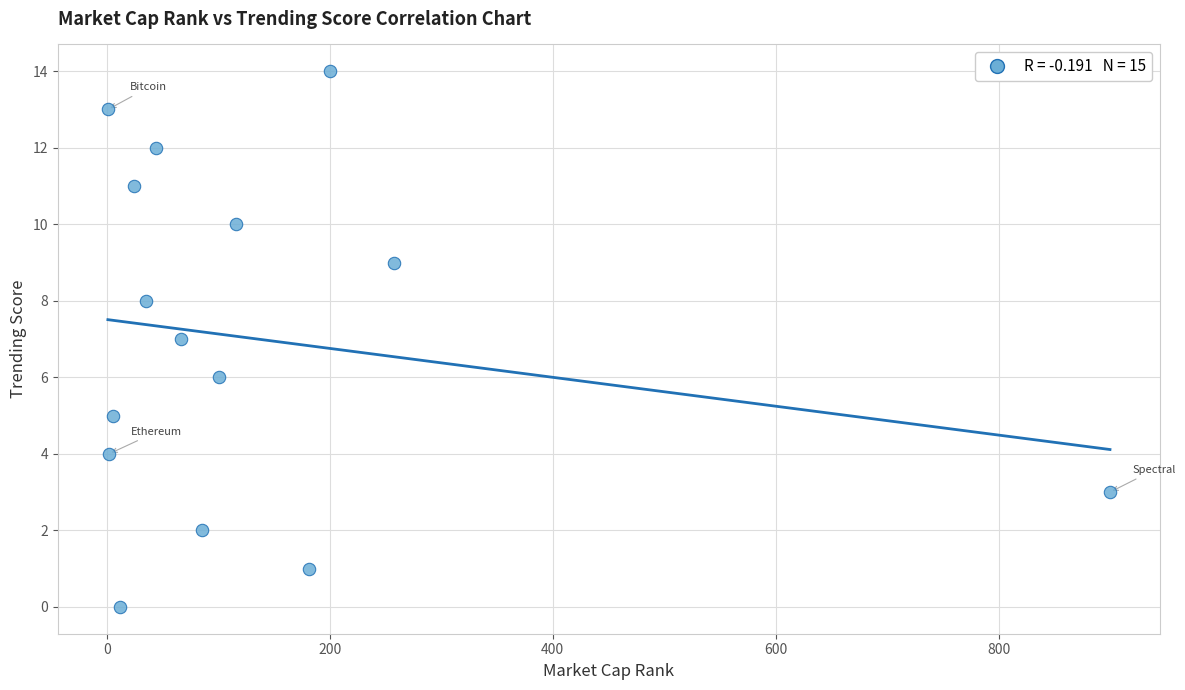

What is the range of X values (max minus min)?

899